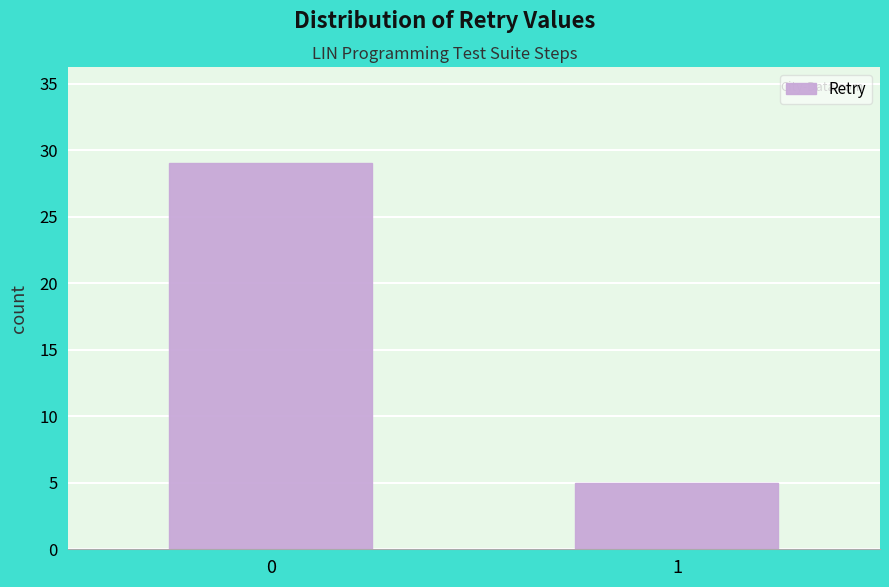

Reading left to right, list all the values displayed in this chart.

0=29	1=5